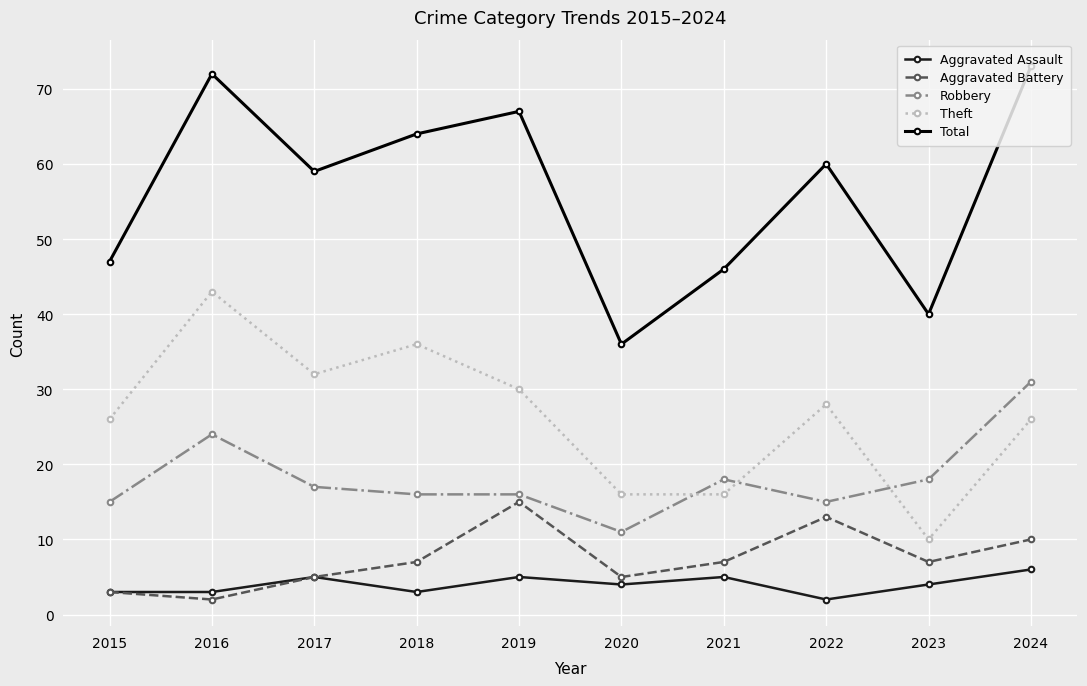

At which category does Theft reach its first local peak?

2016